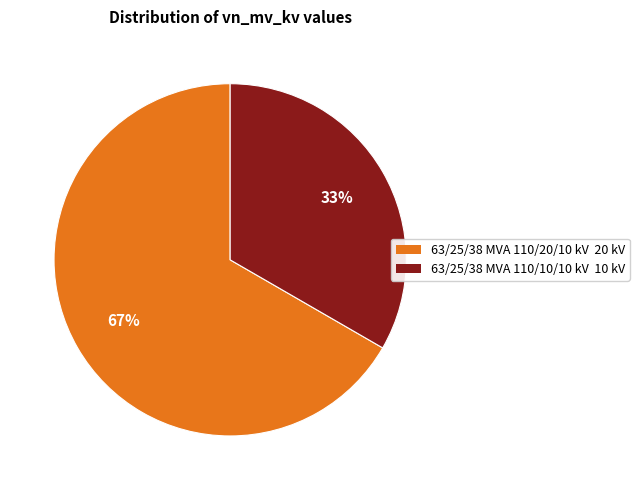

Does 63/25/38 MVA 110/20/10 kV represent more than half of the total?

Yes